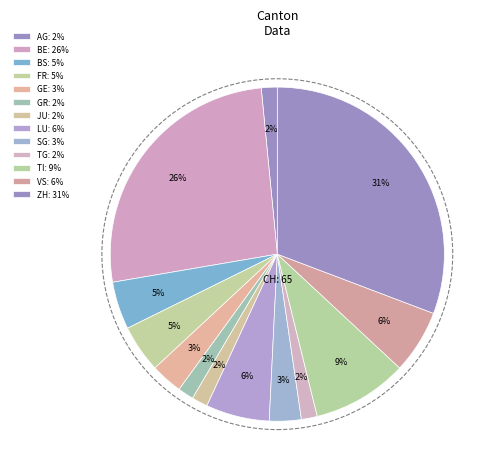

How many segments does this pie chart have?

13